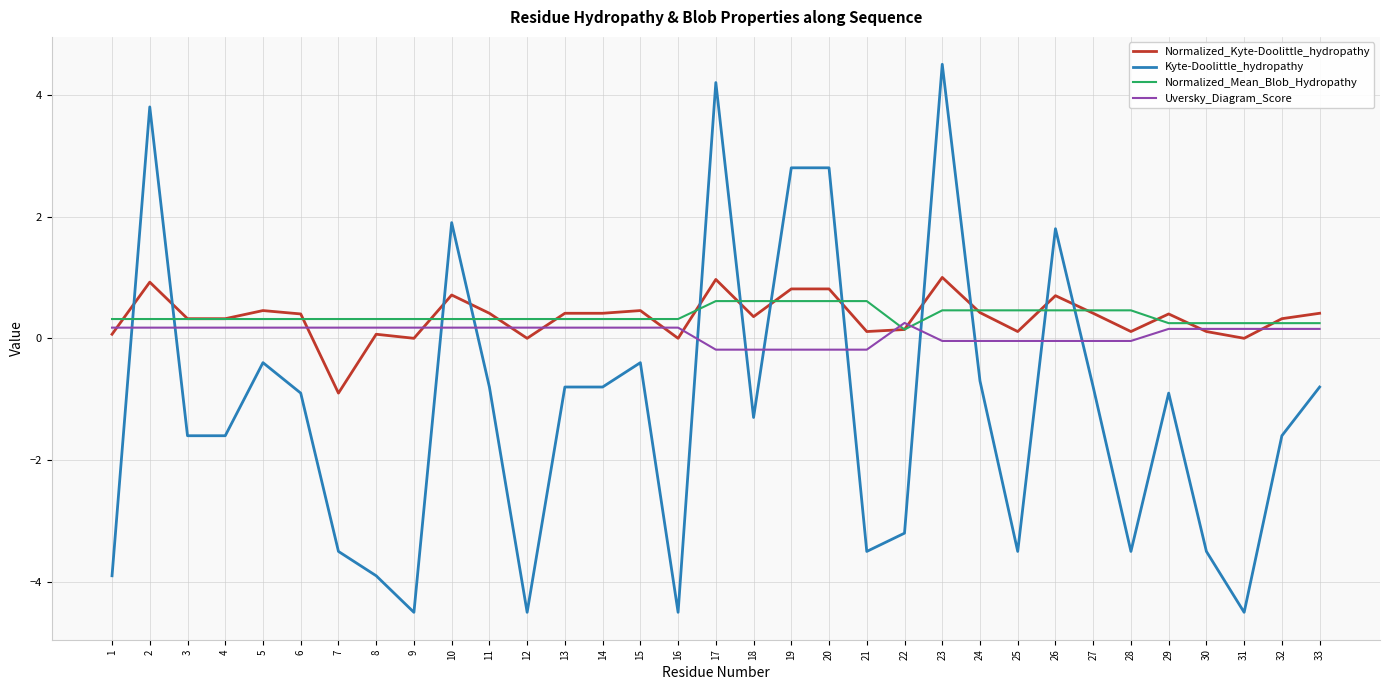

What is the difference between the maximum and minimum values in the Kyte-Doolittle_hydropathy series?

9.0